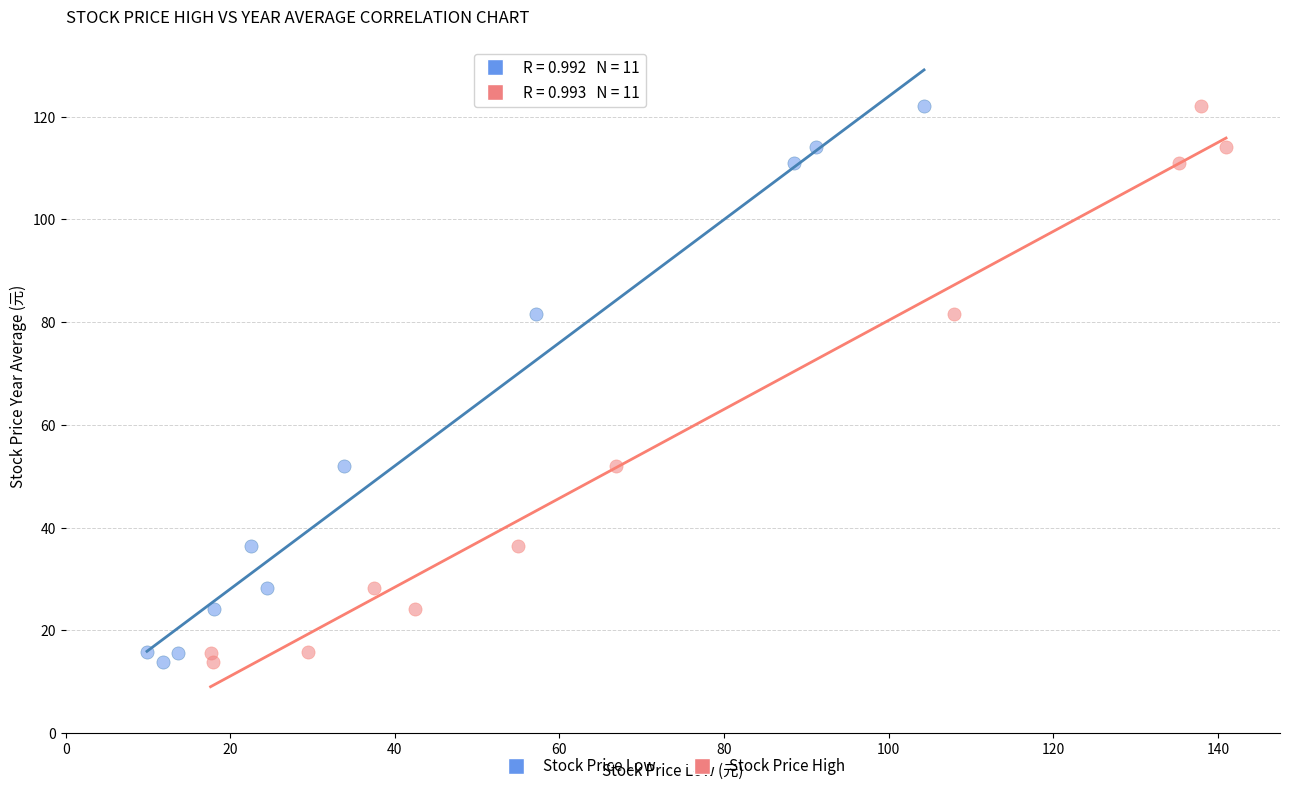

What are all the series names shown in the legend?

Stock Price Low, Stock Price High